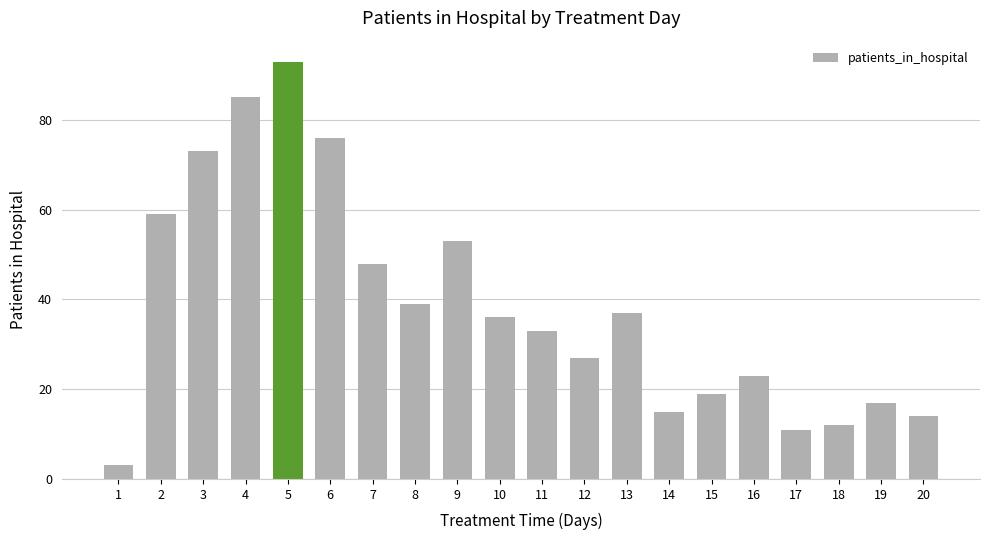

Are the bars grouped side by side (vs. stacked)?

No